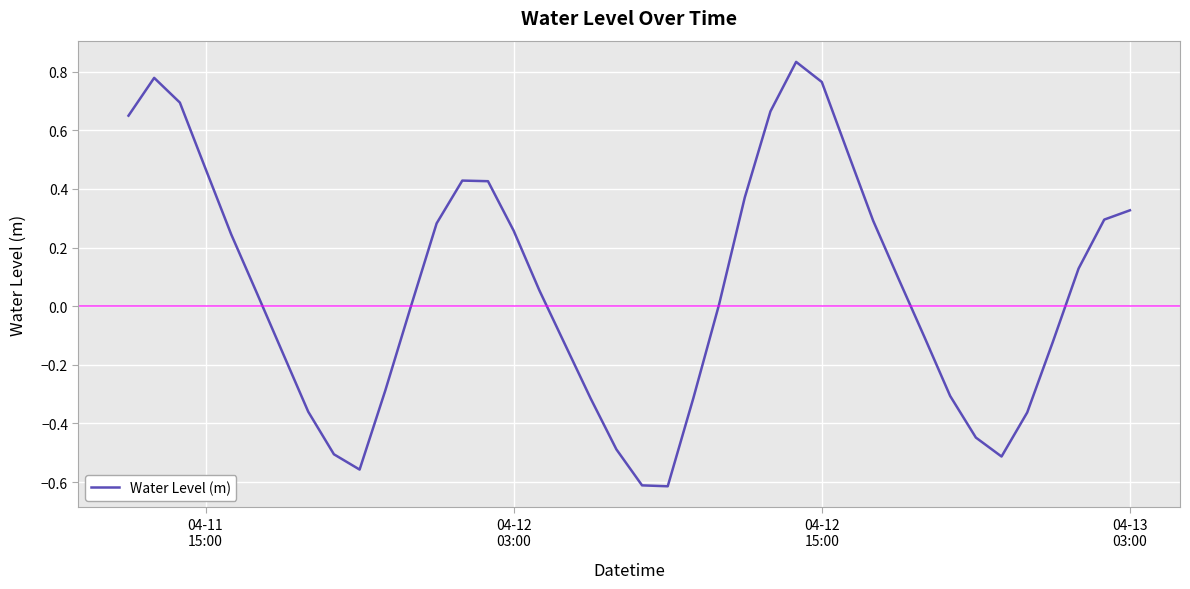

How many interior local valleys (lower than both neighbors) does the data have?

3